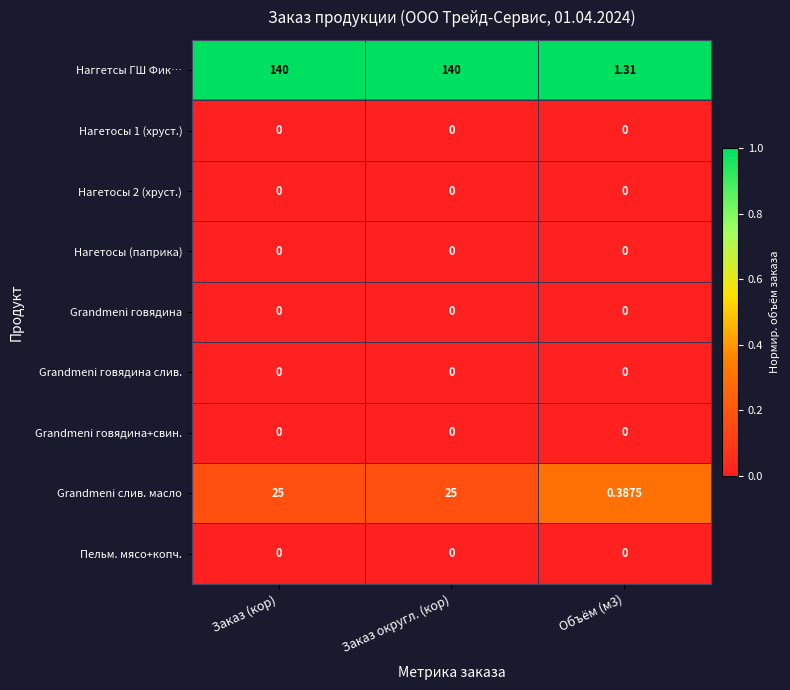

Which series has the largest total across all categories?

Наггетсы ГШ Фик…